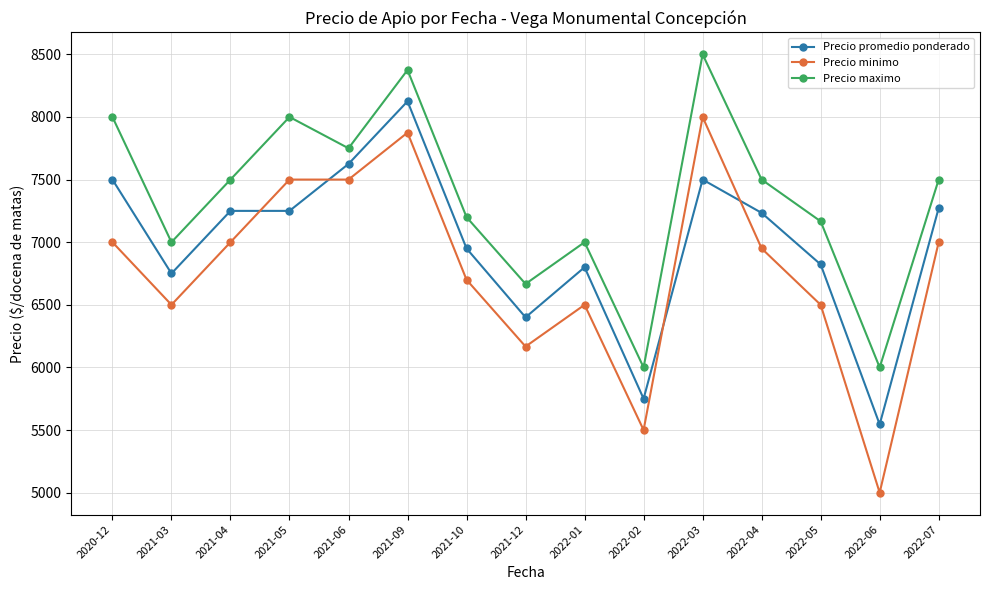

True or false: Precio promedio ponderado has more than 1 interior local peaks.

True